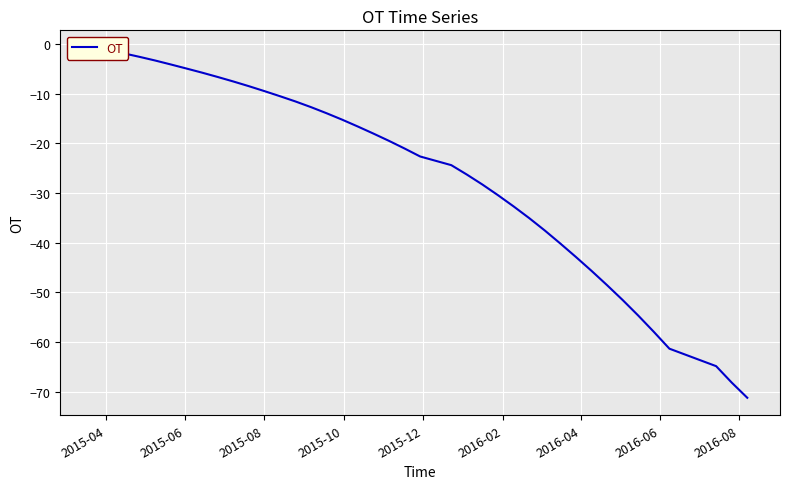

How many data points are less than -19?

21